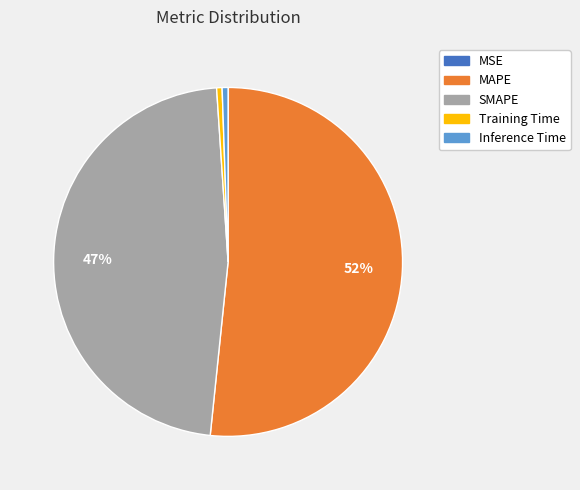

Which has a higher value, SMAPE or Inference Time?

SMAPE